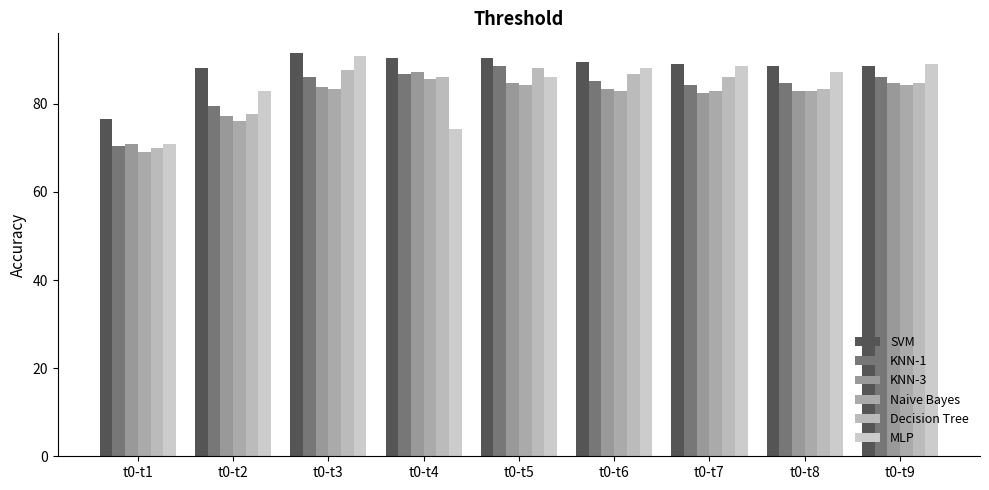

How many values in the MLP series exceed 87?

5